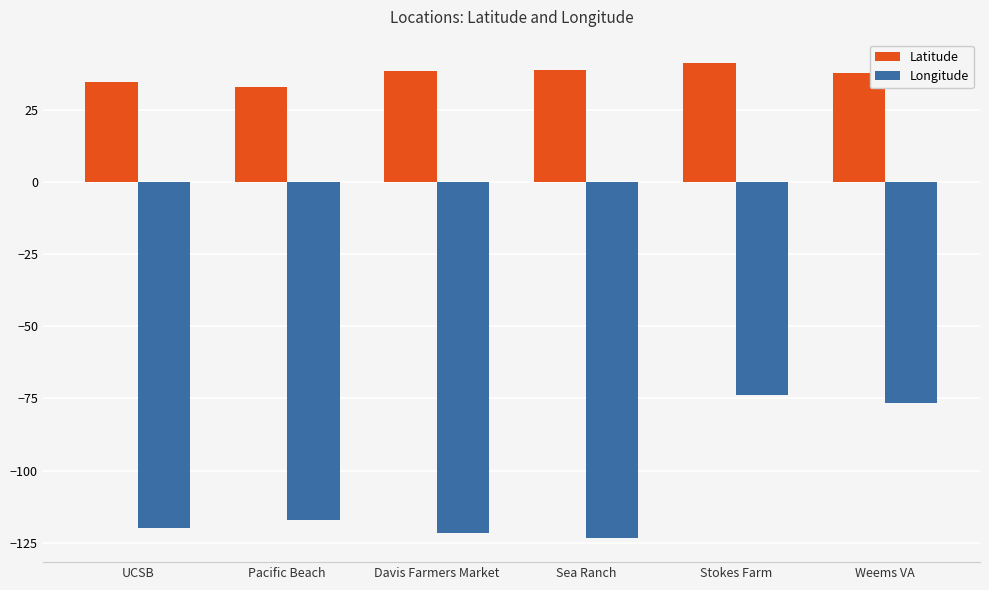

What is the approximate value of Longitude at Davis Farmers Market?

-121.8